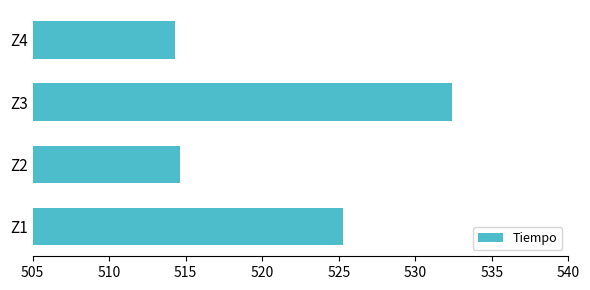

List the labels in order of value, smallest first.

Z4, Z2, Z1, Z3